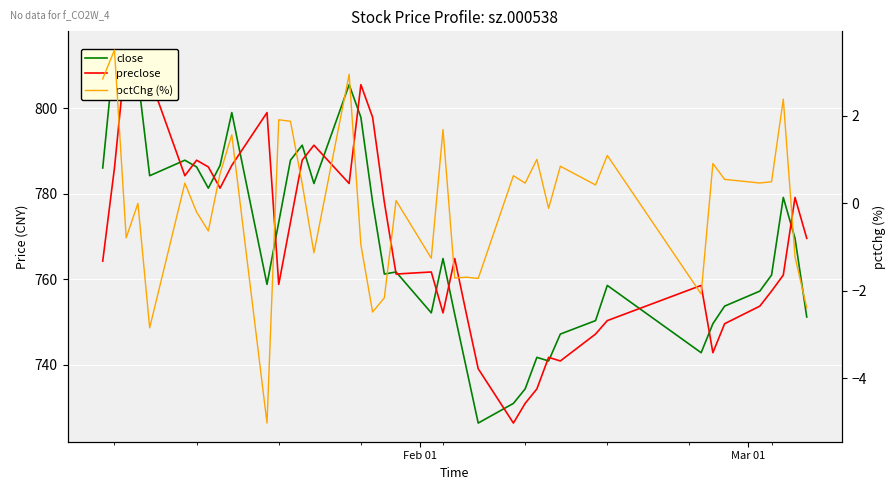

How many values in the close series are below 764?

20